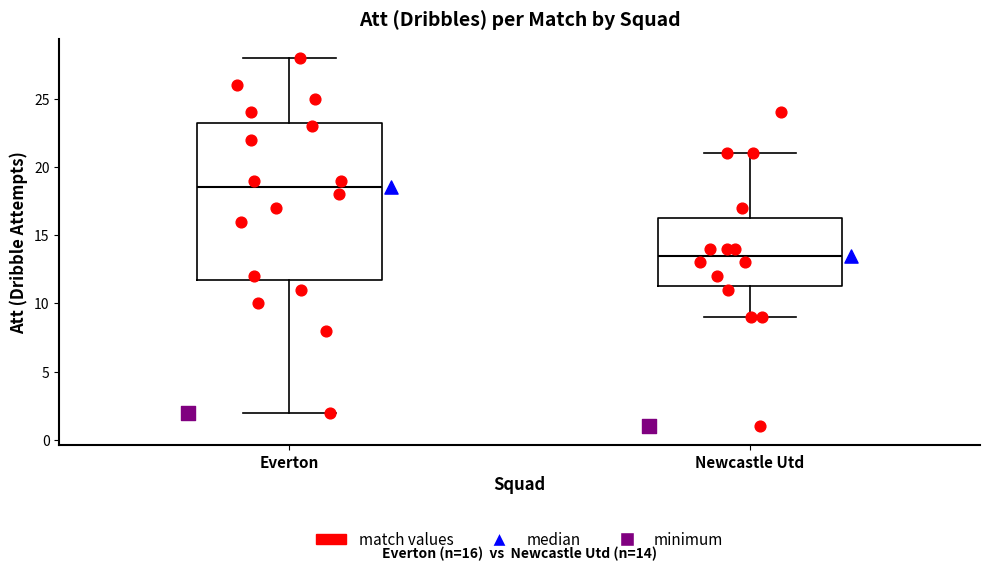

Which box has the lowest median line?

Newcastle Utd